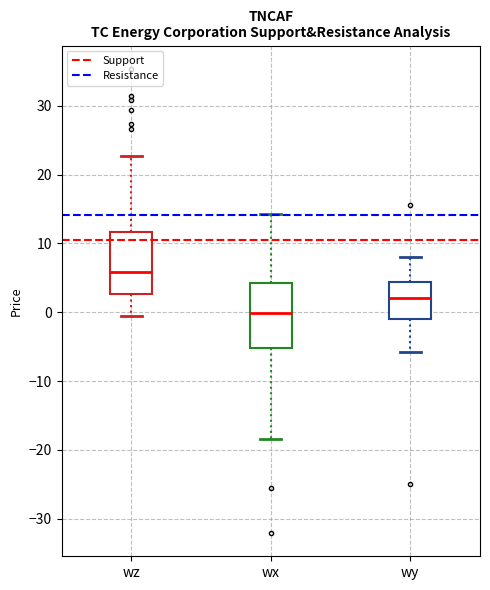

Reading left to right, read every box against the y-axis: the position of its median line, the range the box covers, and the ends of its whiskers. The values are not printed on the chart, so give them approximately, as read against the axis.

wz: median 6, box 3 to 12, whiskers -1 to 23
wx: median 0, box -5 to 4, whiskers -18 to 14
wy: median 2, box -1 to 4, whiskers -6 to 8